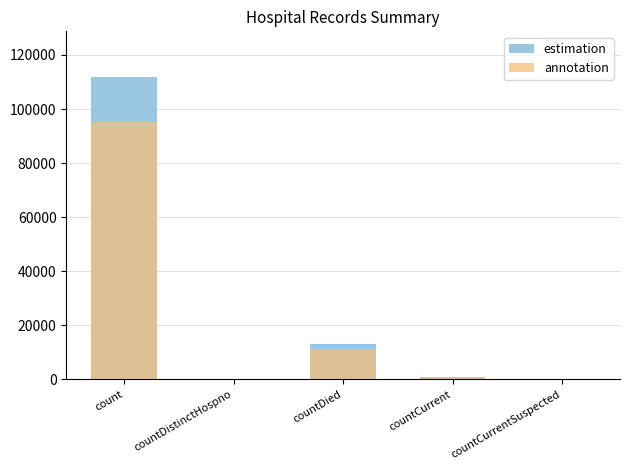

What is the label of the 5th bar from the right?

count